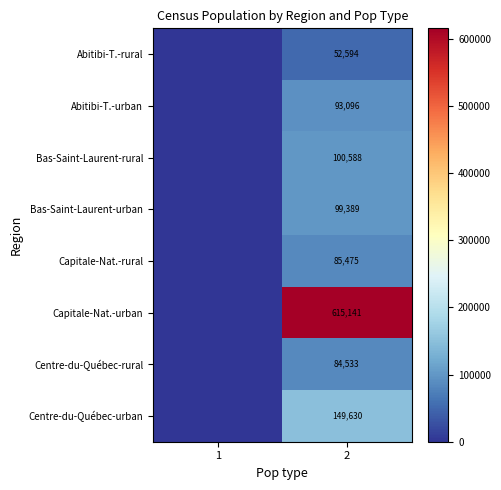

What is the total value across all series at 2?

1280446